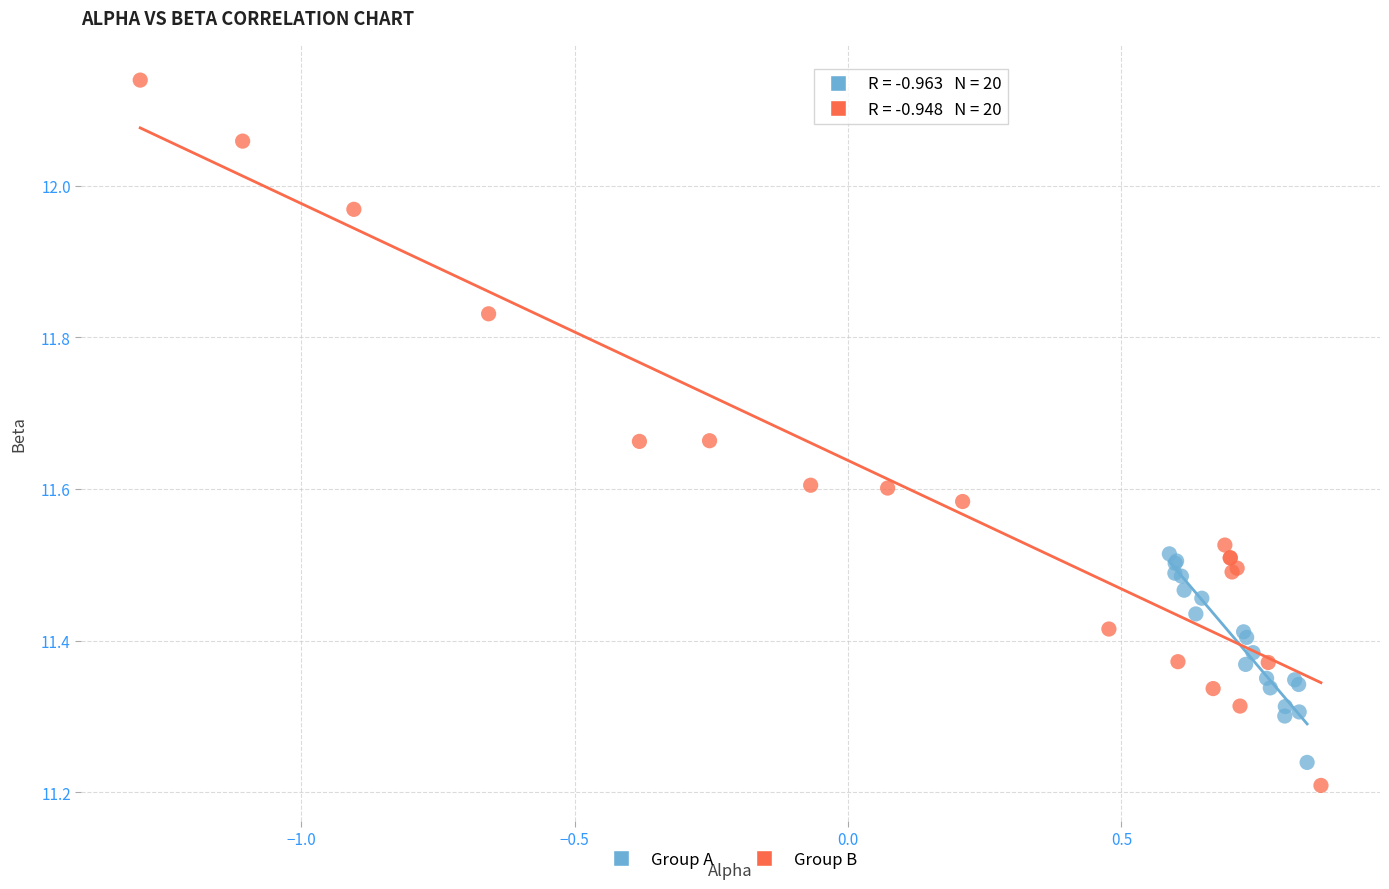

Which series contains the highest Y value?

Group B